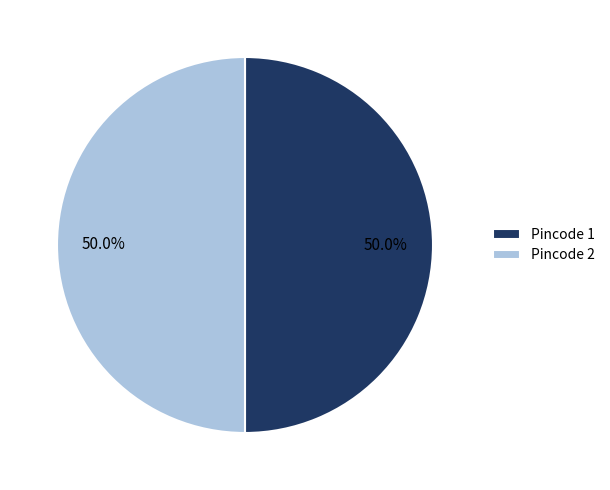

How many slices are in this pie chart?

2